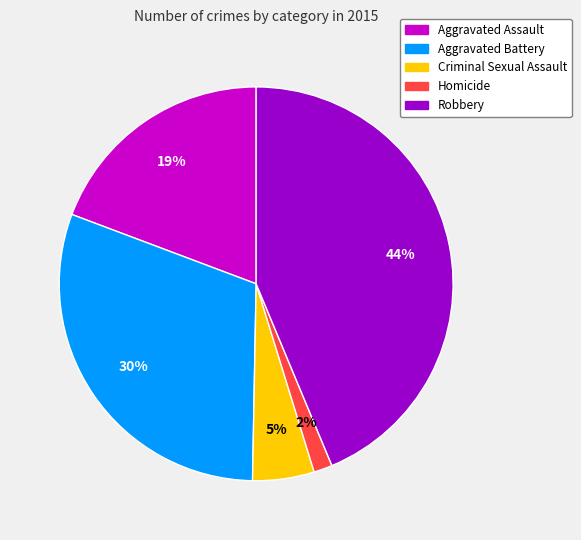

Rank the categories by value from highest to lowest.

Robbery, Aggravated Battery, Aggravated Assault, Criminal Sexual Assault, Homicide